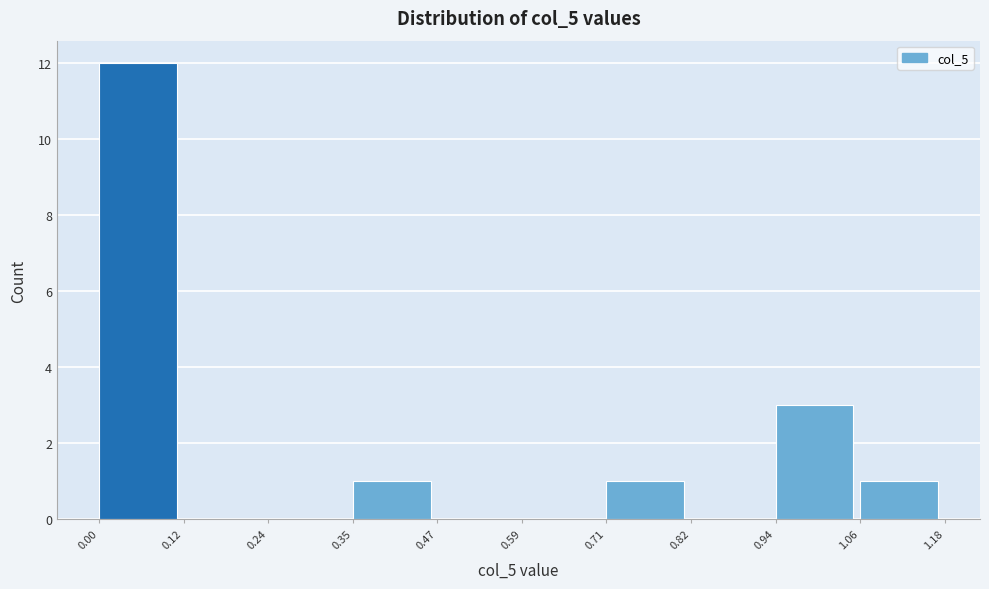

What is the height of the bar covering 0.00 to 0.12 on the x-axis? The values are not printed on the chart, so give them approximately, as read against the axis.

12